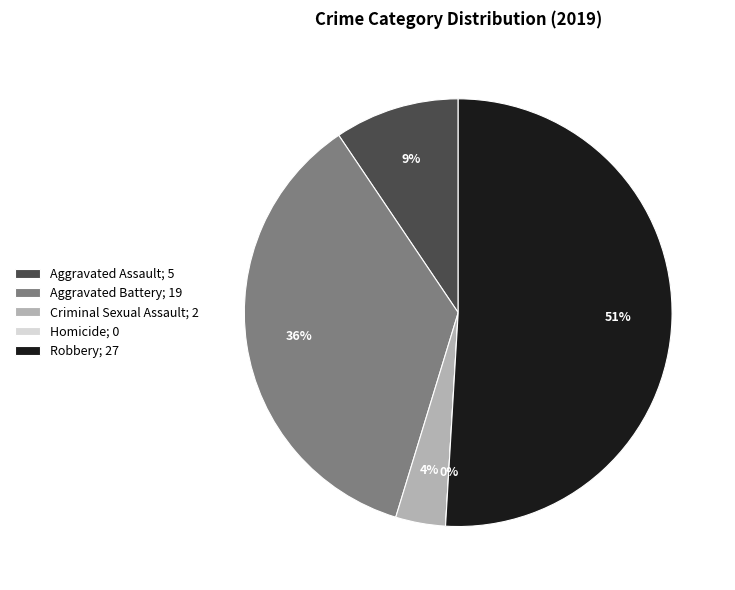

True or false: Robbery accounts for 38% of the total.

False